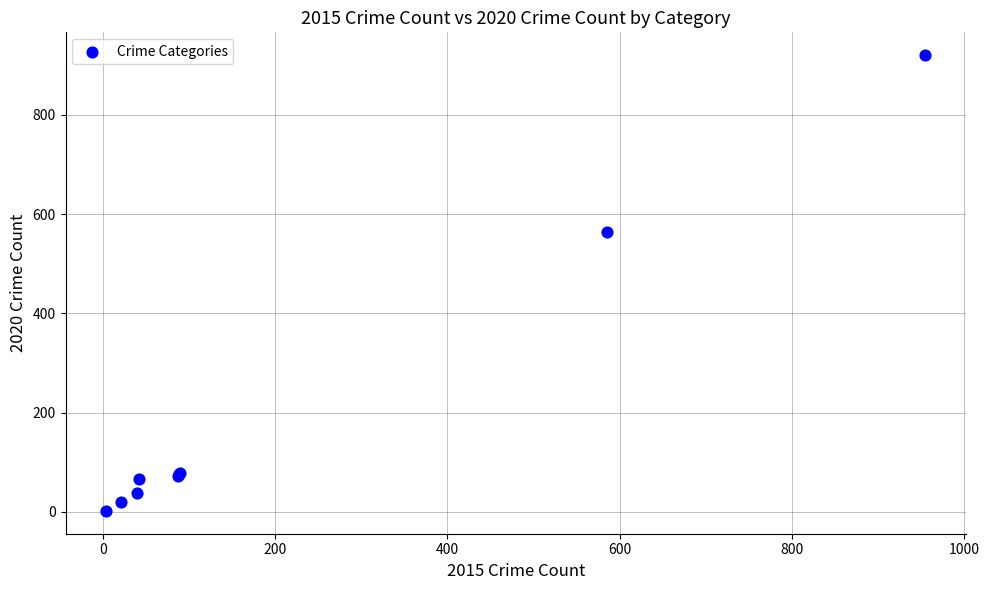

What Y value in the scatter plot is closest to 461?

564